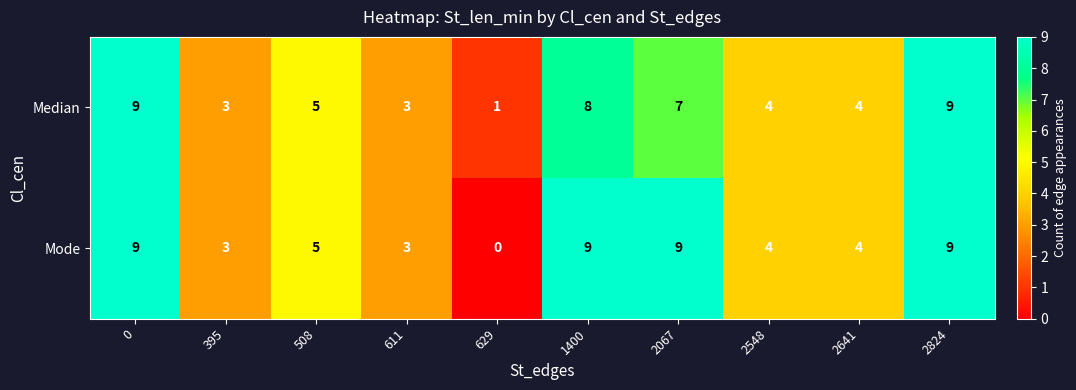

What is the maximum value for Median?

9